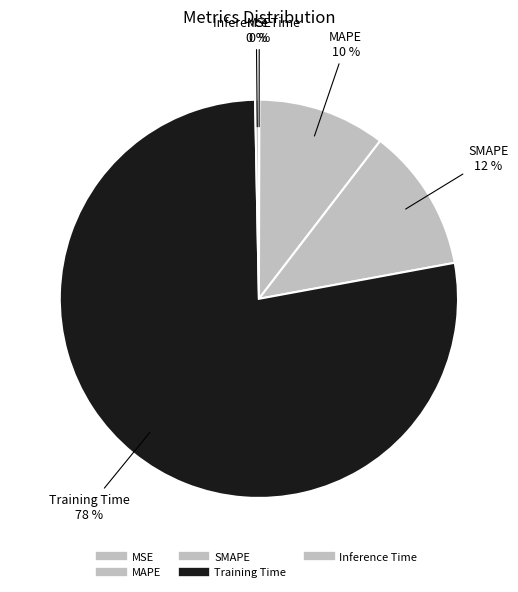

Which has a higher value, SMAPE or MSE?

SMAPE